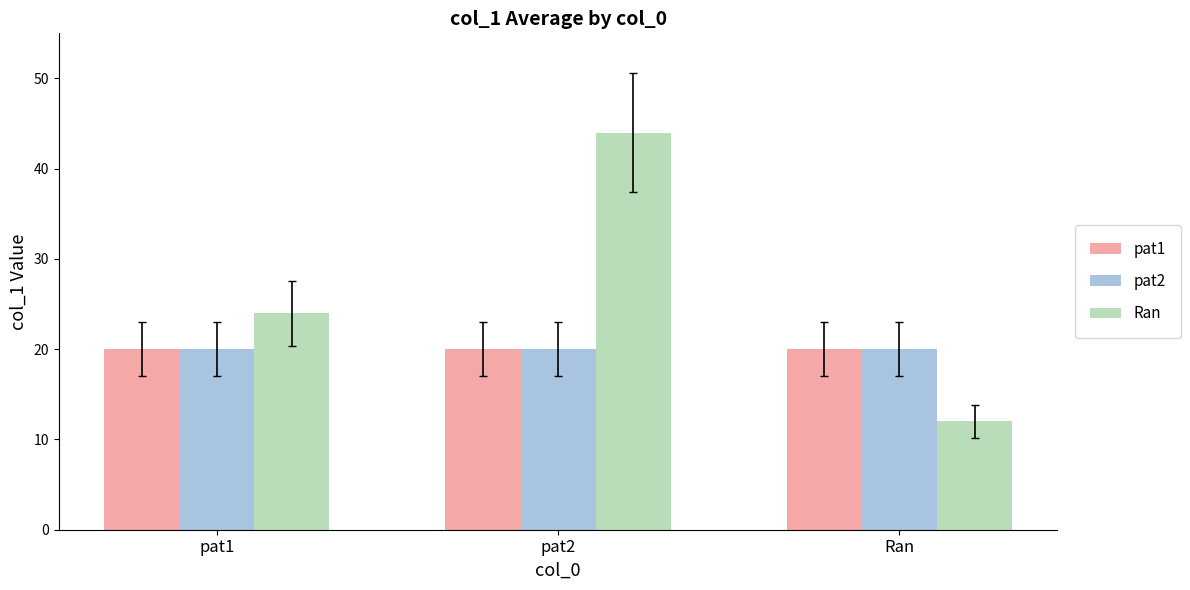

What is the lowest value of the pat1 series?

20